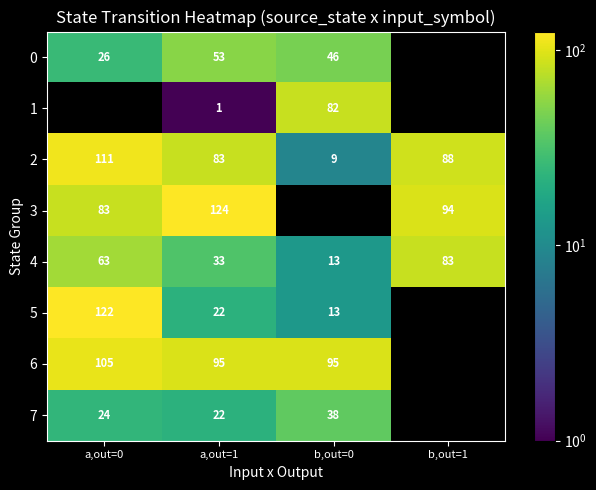

Is the value of 4 at a,out=0 greater than the value of 0 at a,out=1?

Yes